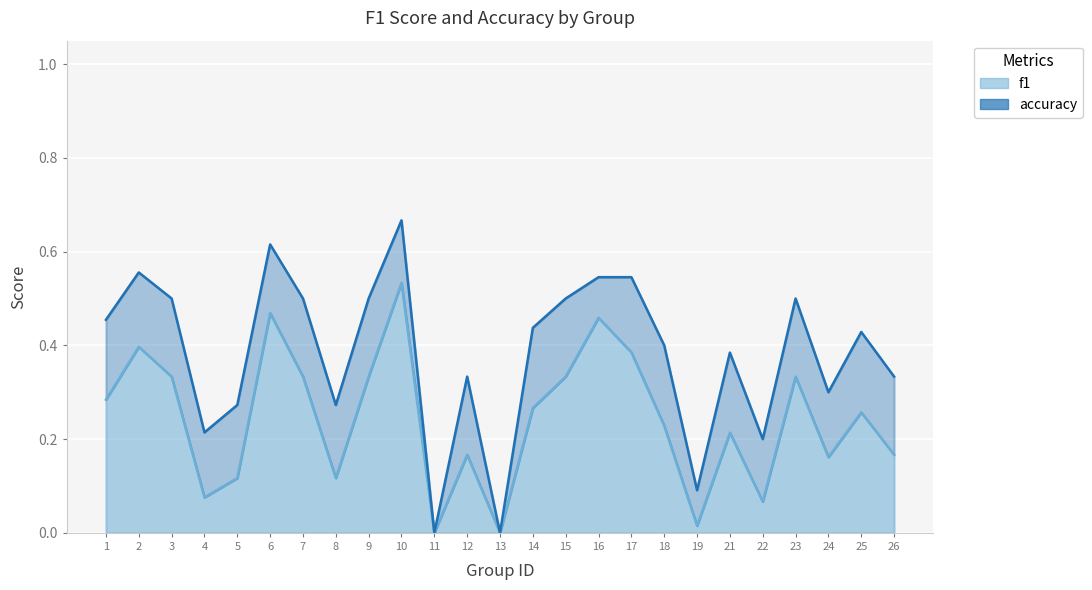

True or false: f1 and accuracy intersect in this chart.

False